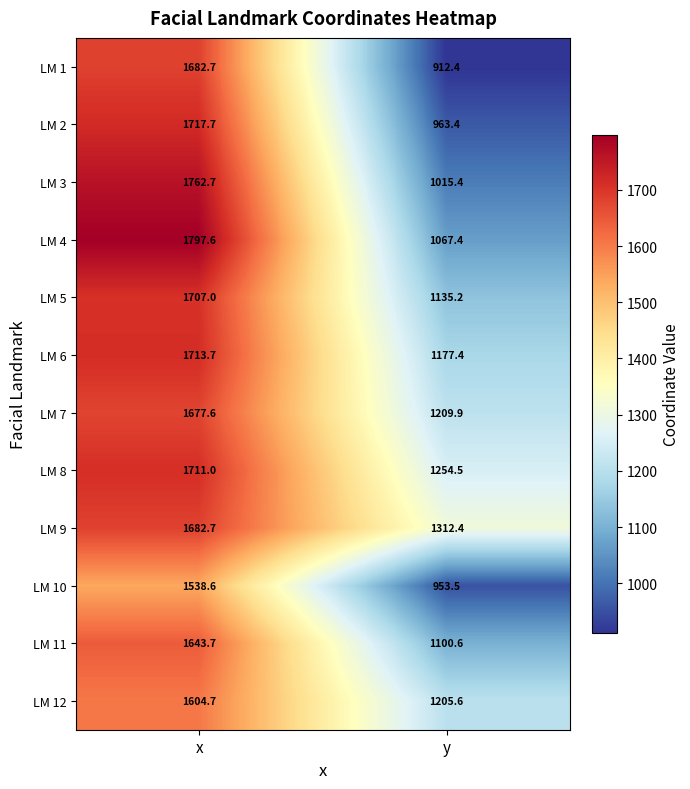

What is the difference between the highest and lowest values at x?

259.0